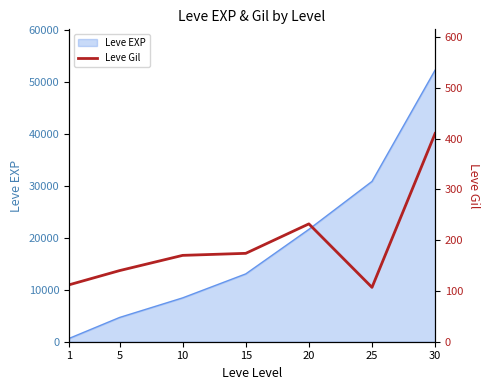

List the labels in order of Leve EXP value, smallest first.

1, 5, 10, 15, 20, 25, 30